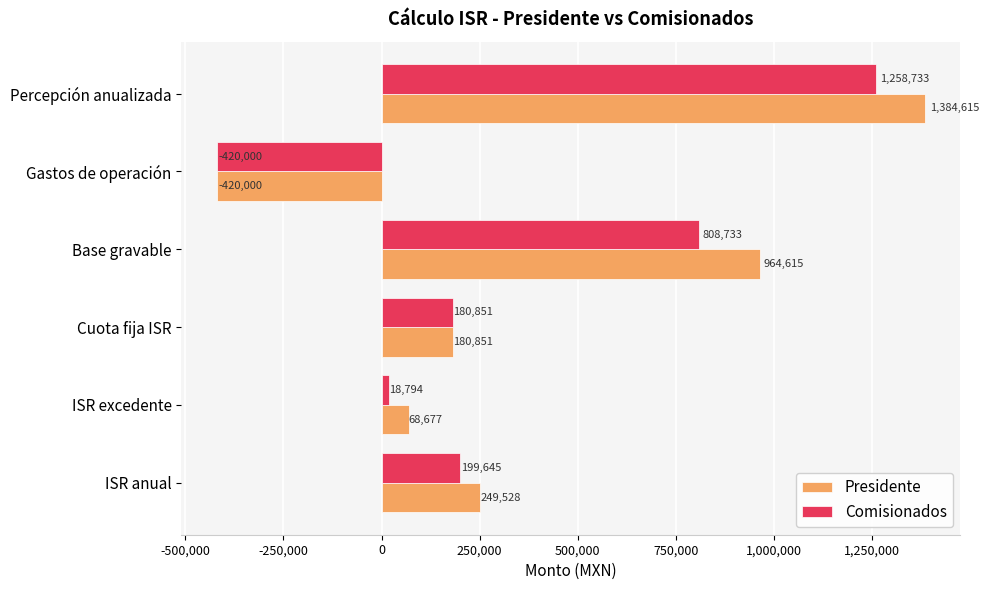

What is the average value of the Comisionados series?

341126.0